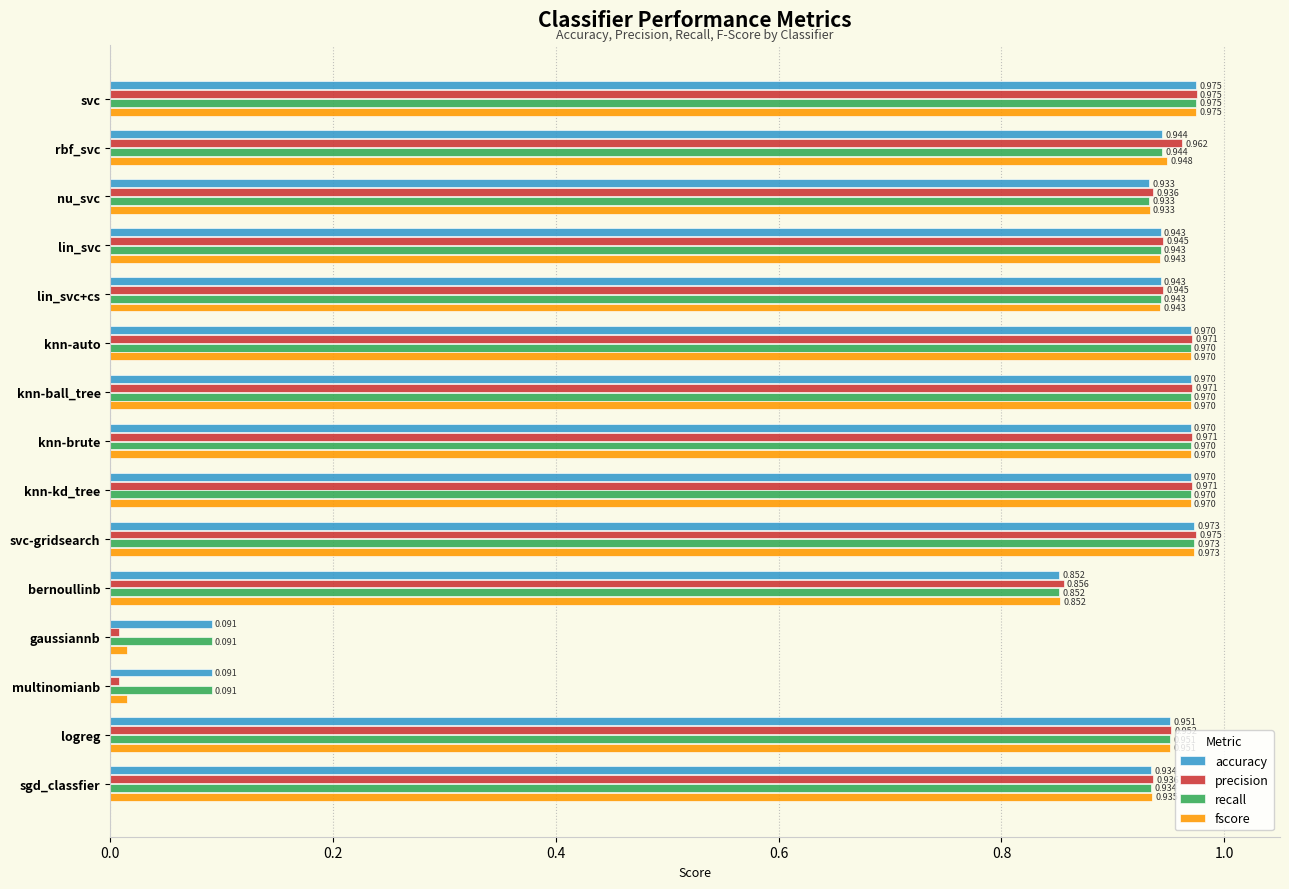

At which category does the chart reach its peak across all series?

svc